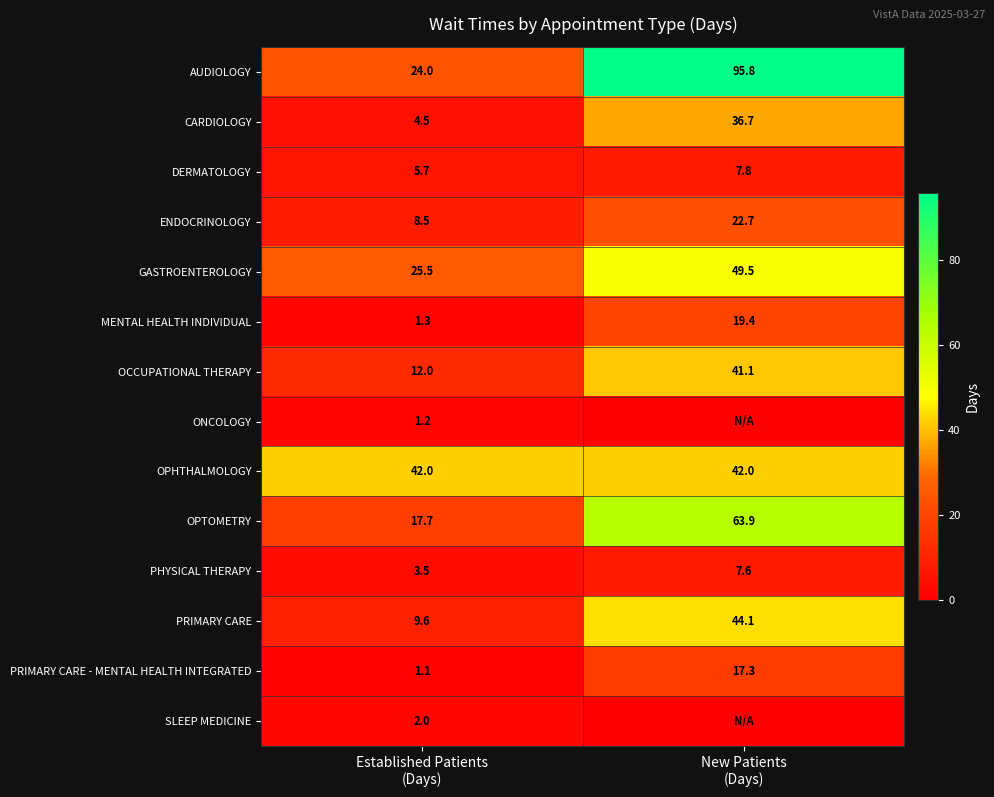

What is the average value of the OPTOMETRY series?

40.8